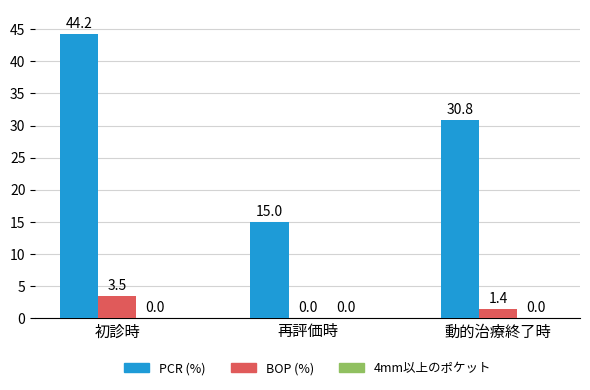

Which series changed the most between 再評価時 and 動的治療終了時?

PCR (%)